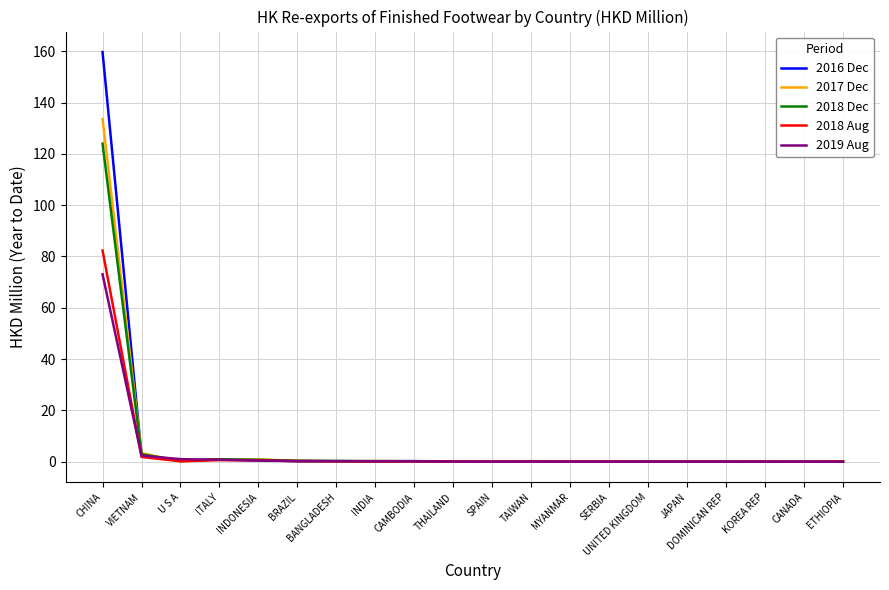

Is this an area chart (filled region under the line)?

No